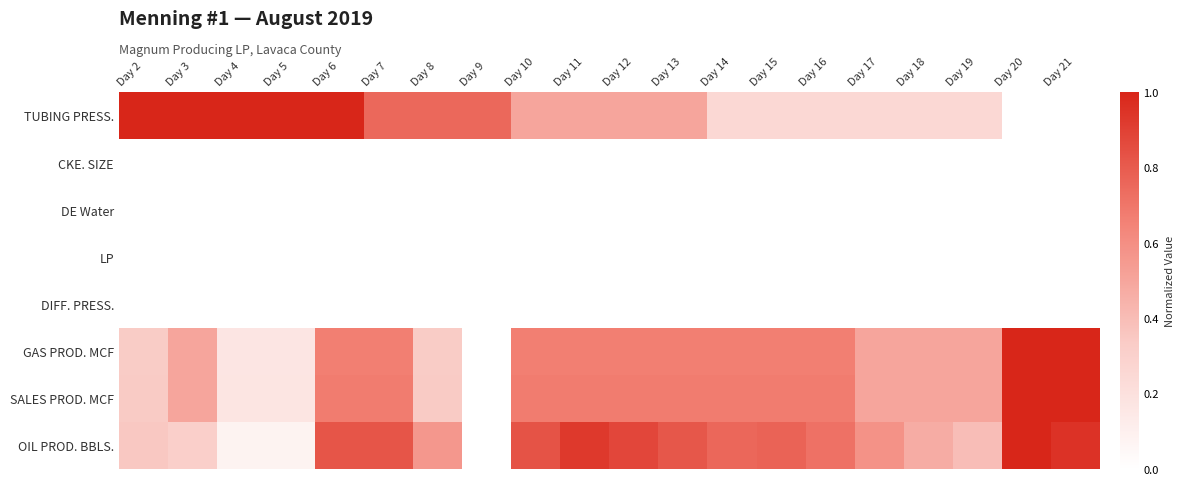

Which label corresponds to the smallest value in the chart?

Day 20